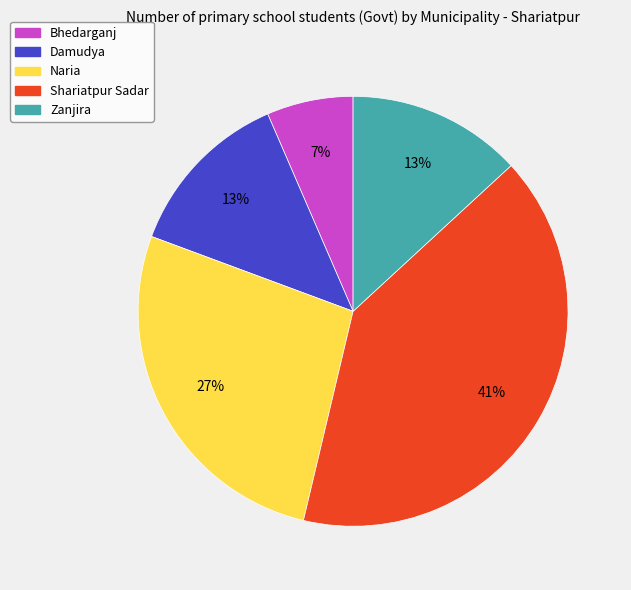

Between Shariatpur Sadar and Zanjira, which is larger?

Shariatpur Sadar